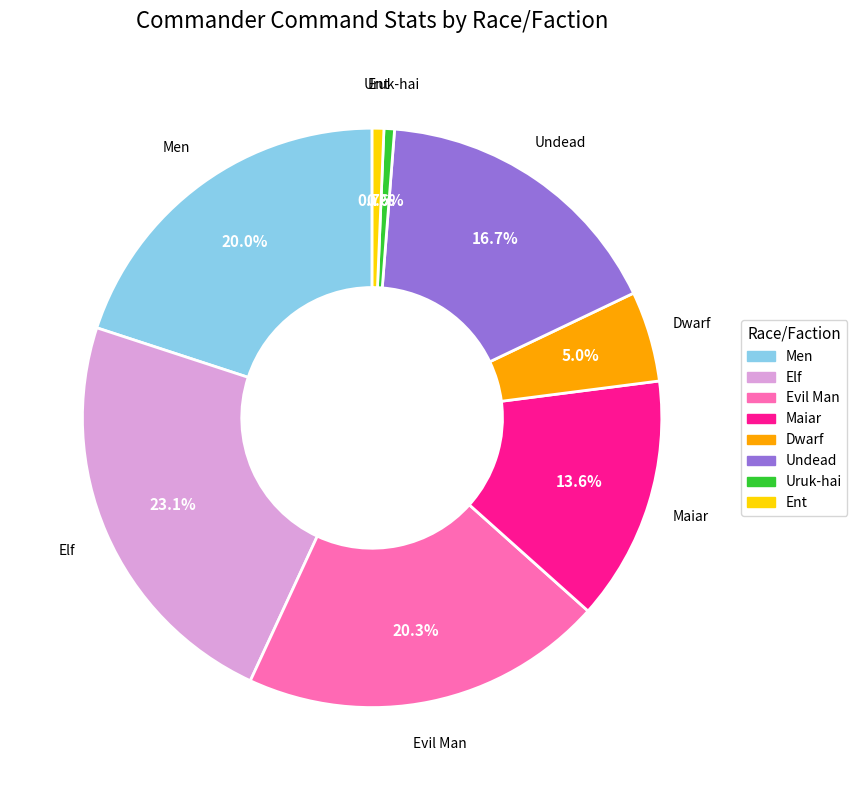

Does any single category account for the majority?

No